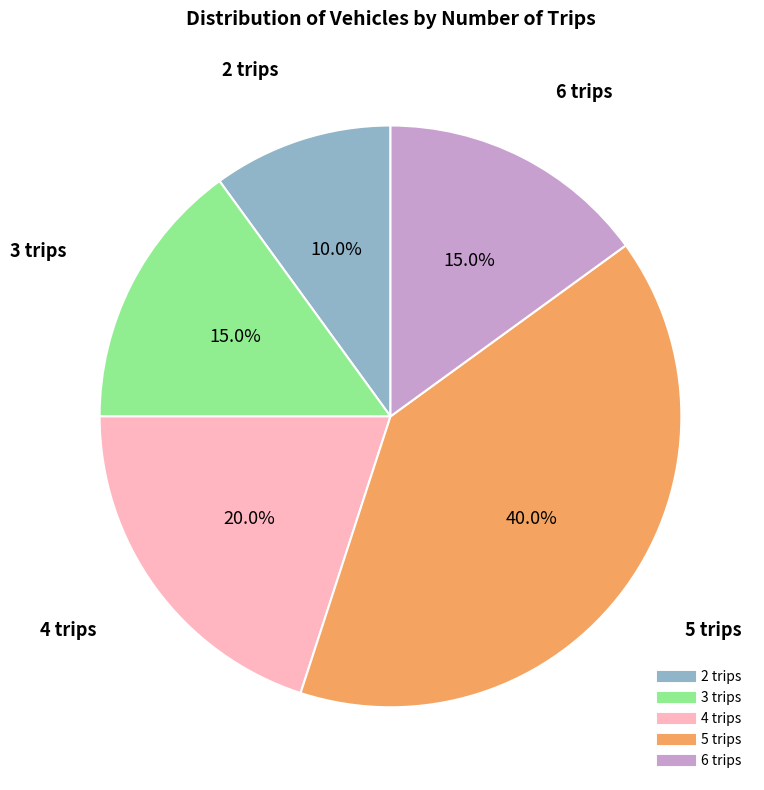

How many slices are in this pie chart?

5